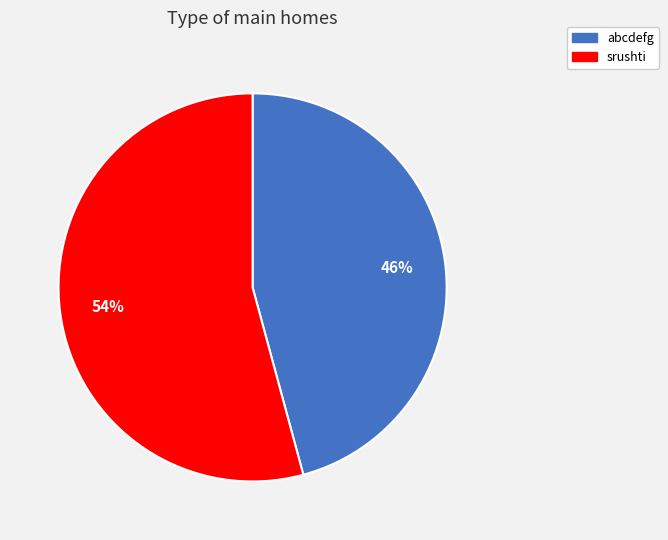

Which has a higher value, abcdefg or srushti?

srushti